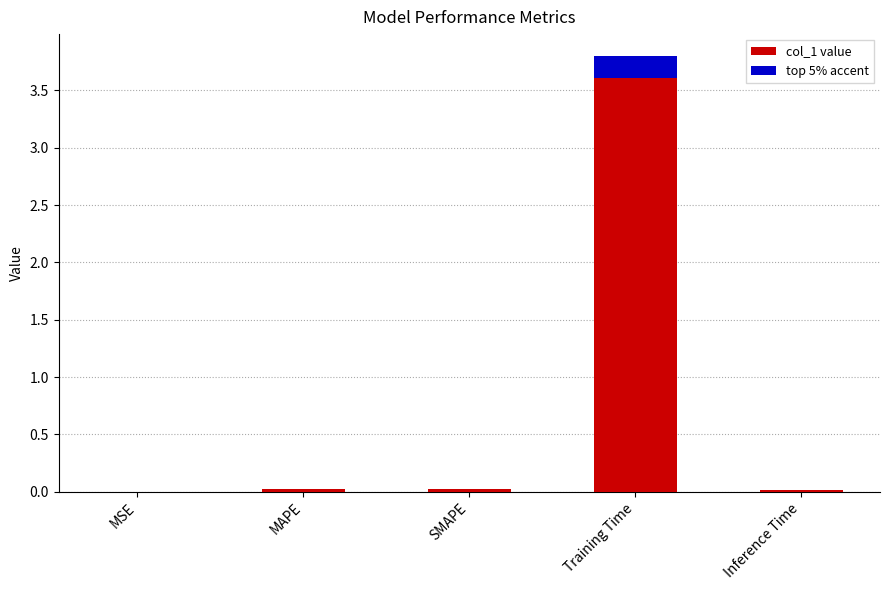

What is the difference between the maximum and minimum values?

3.8